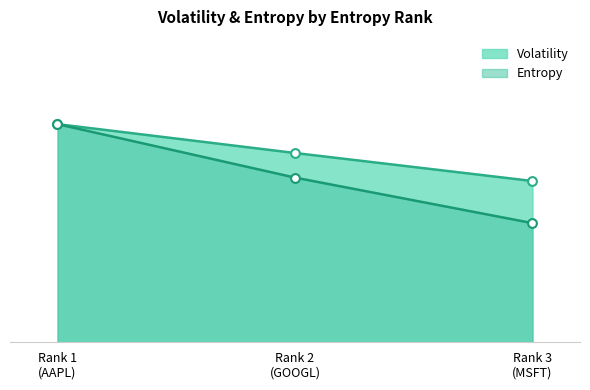

Which series has the largest total across all categories?

Volatility